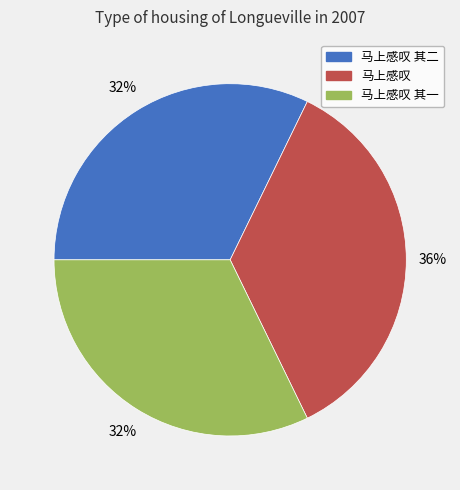

The 马上感叹 其二 slice represents 43% of the pie. True or false?

False